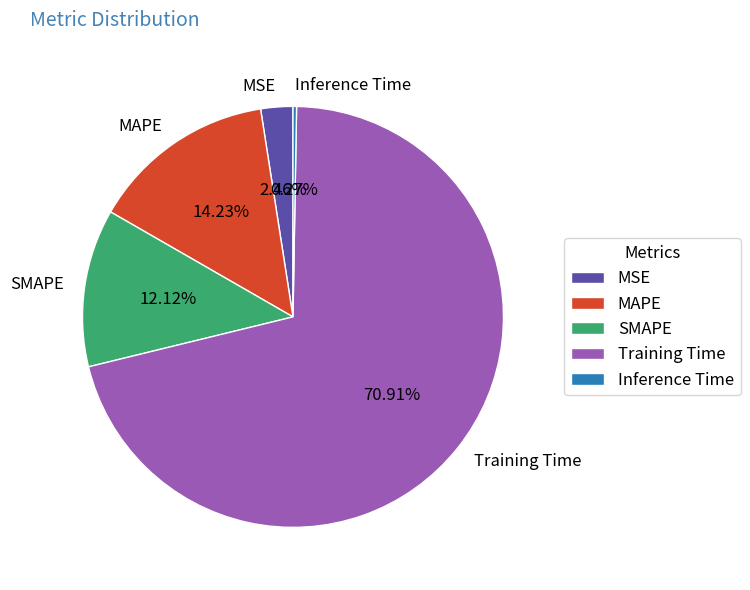

What percentage is the MAPE slice, to the nearest percent?

14%